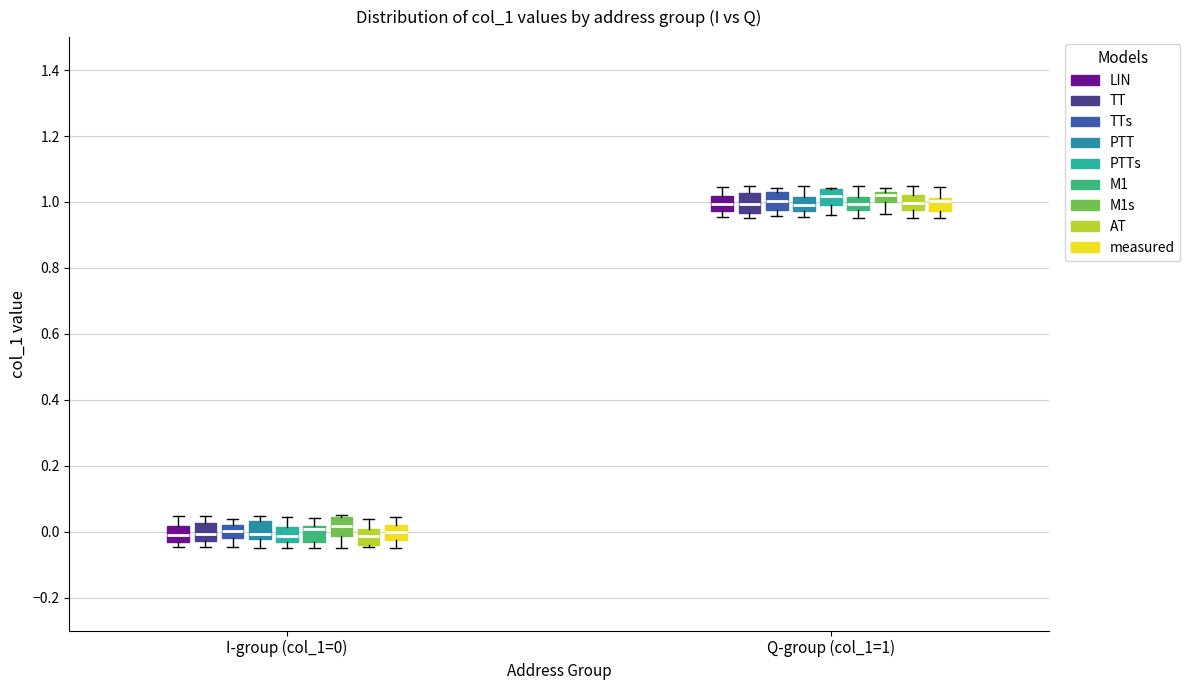

Where is the lower edge of the box for Q-group (col_1=1) (TTs) on the y-axis? The values are not printed on the chart, so give them approximately, as read against the axis.

0.98